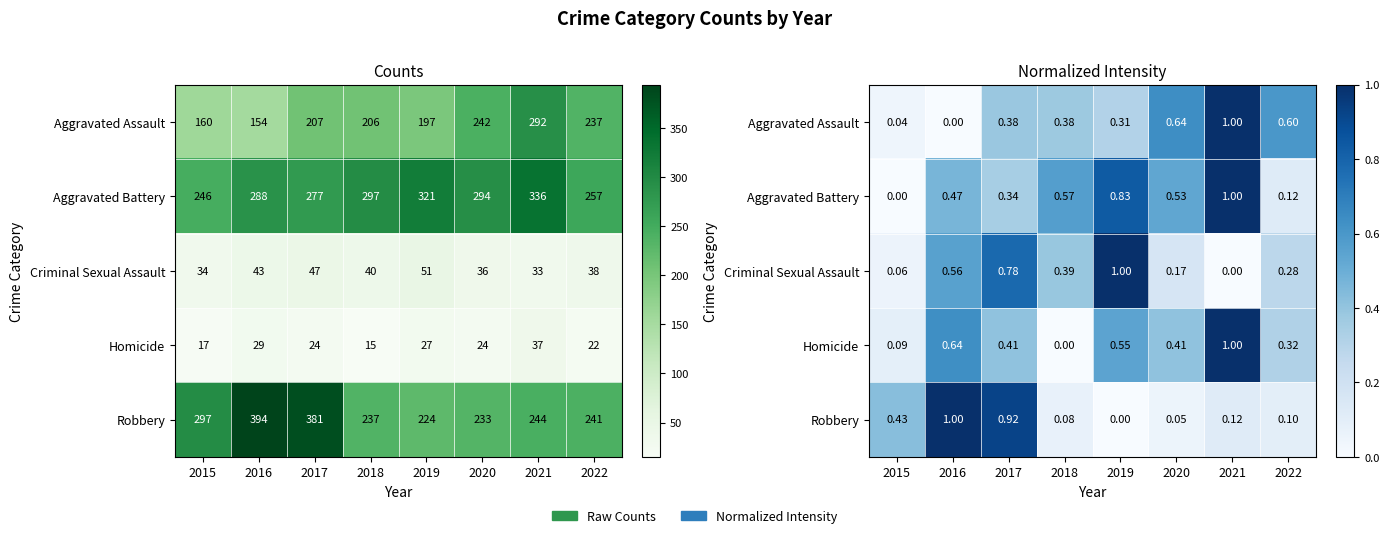

Which category has the lowest value in the Aggravated Battery series?

2015